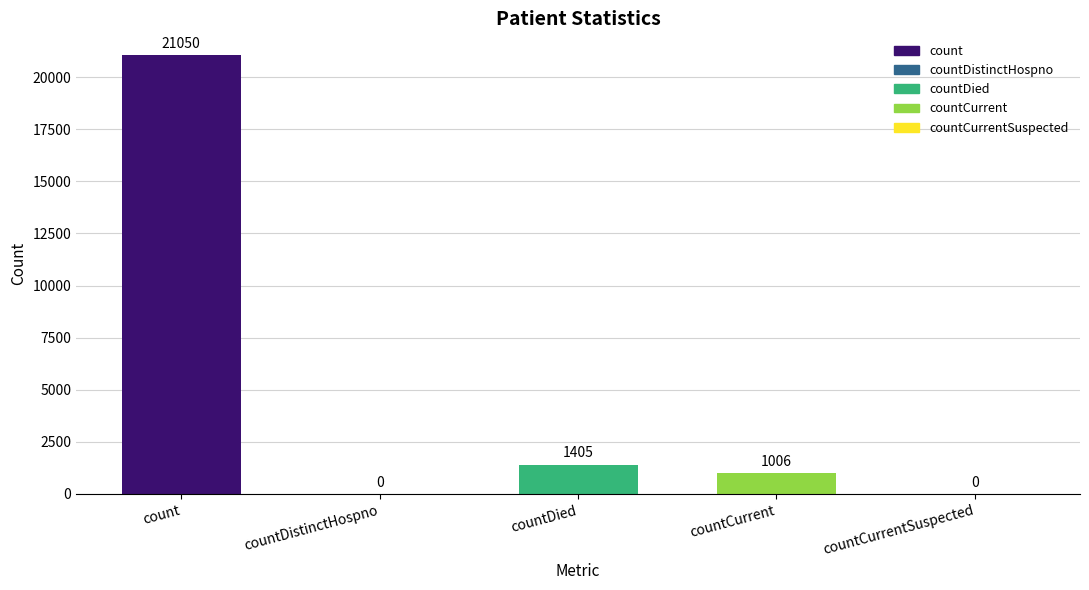

Where does the data first go above 1006?

count